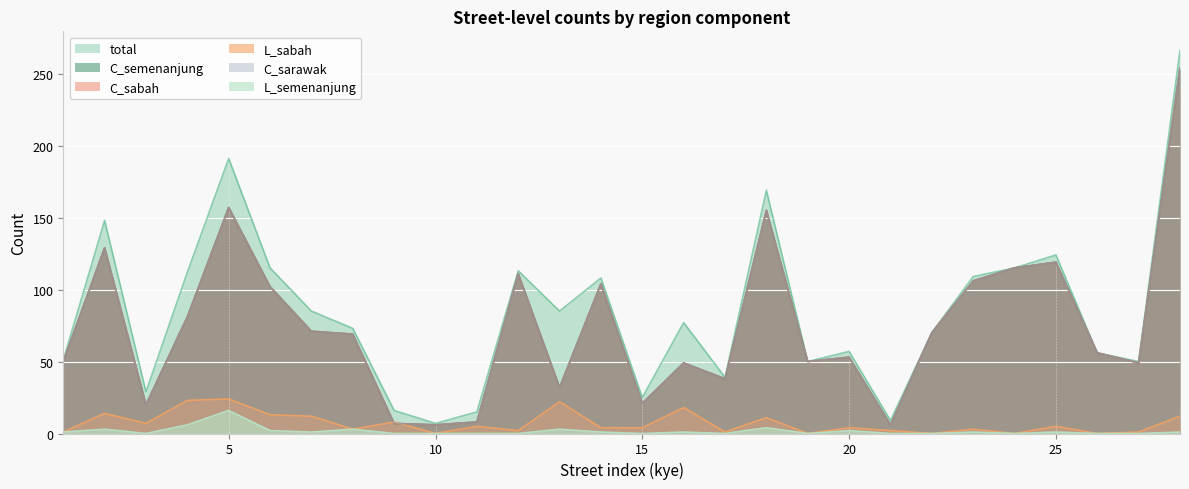

At which category is the sum across all series the highest?

28